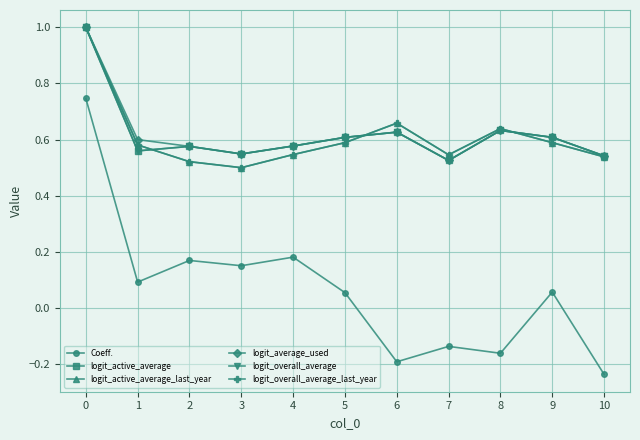

True or false: logit_overall_average and logit_average_used cross at least once.

False